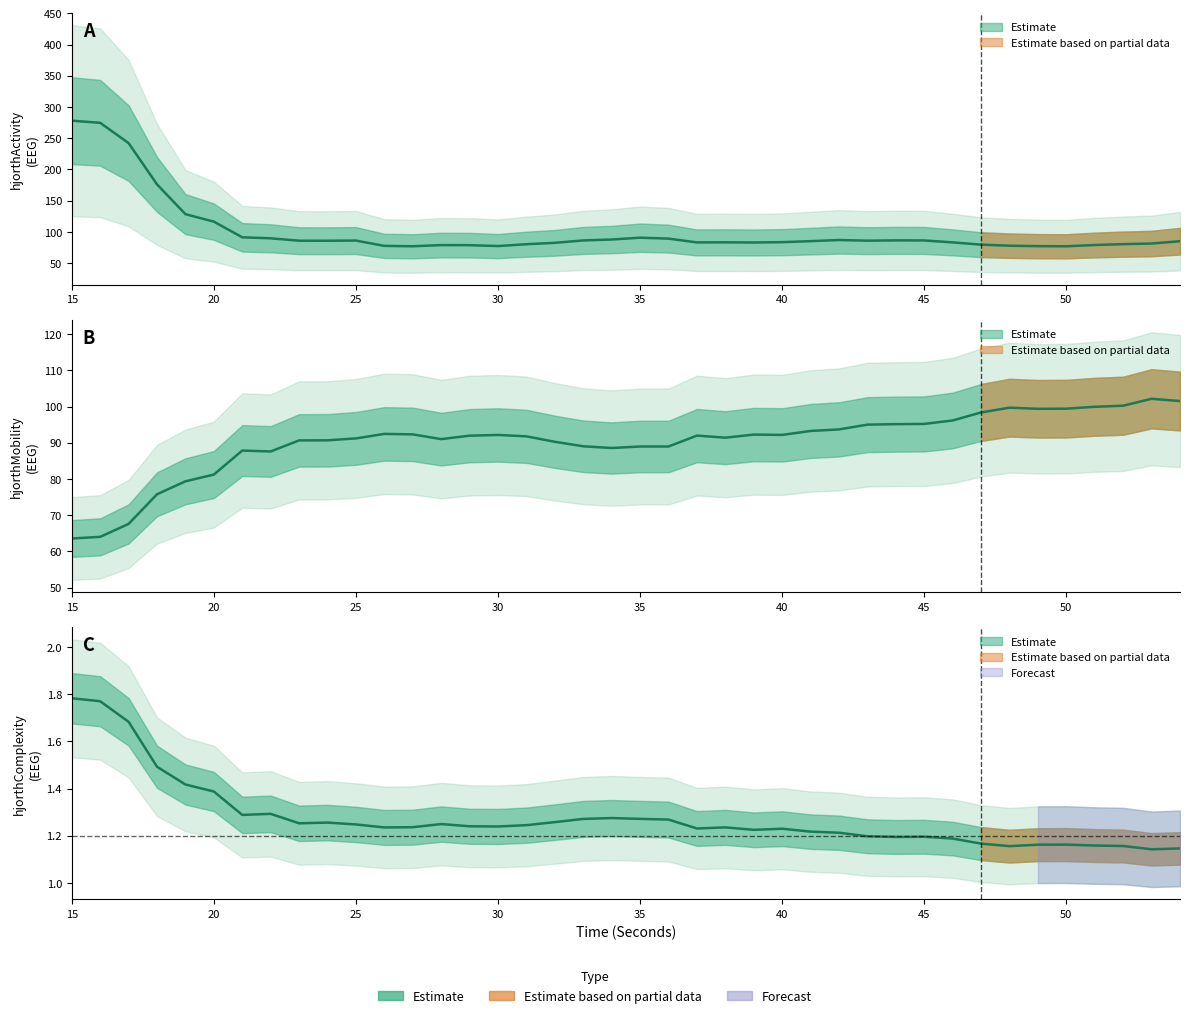

Which series has the widest spread of values?

hjorthActivity_EEG